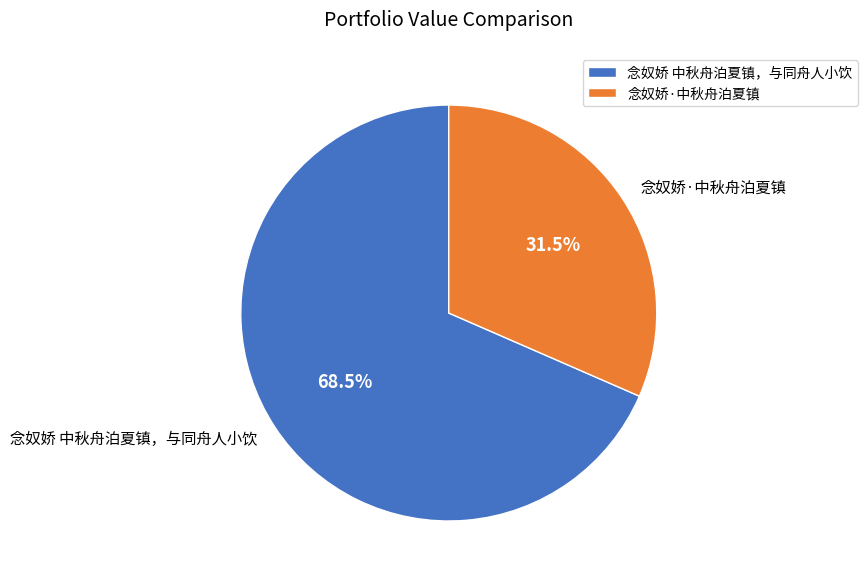

Is the sum of 念奴娇·中秋舟泊夏镇 and 念奴娇 中秋舟泊夏镇，与同舟人小饮 greater than half?

Yes